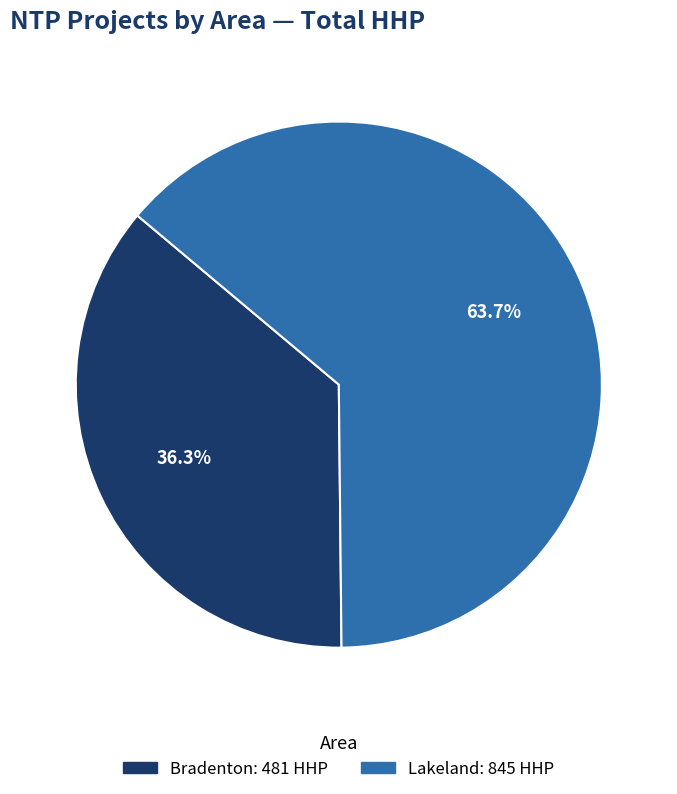

Is there a majority slice in this chart?

Yes